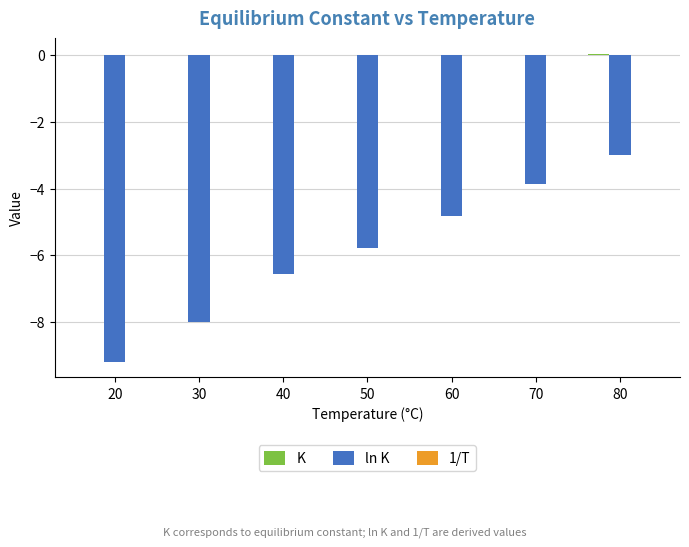

At which label is ln K closest to -6?

50